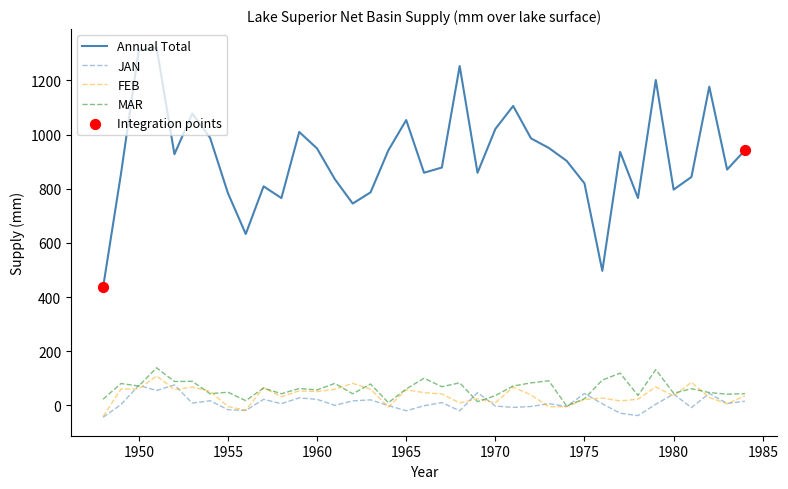

Which series has the largest total across all categories?

Annual Total